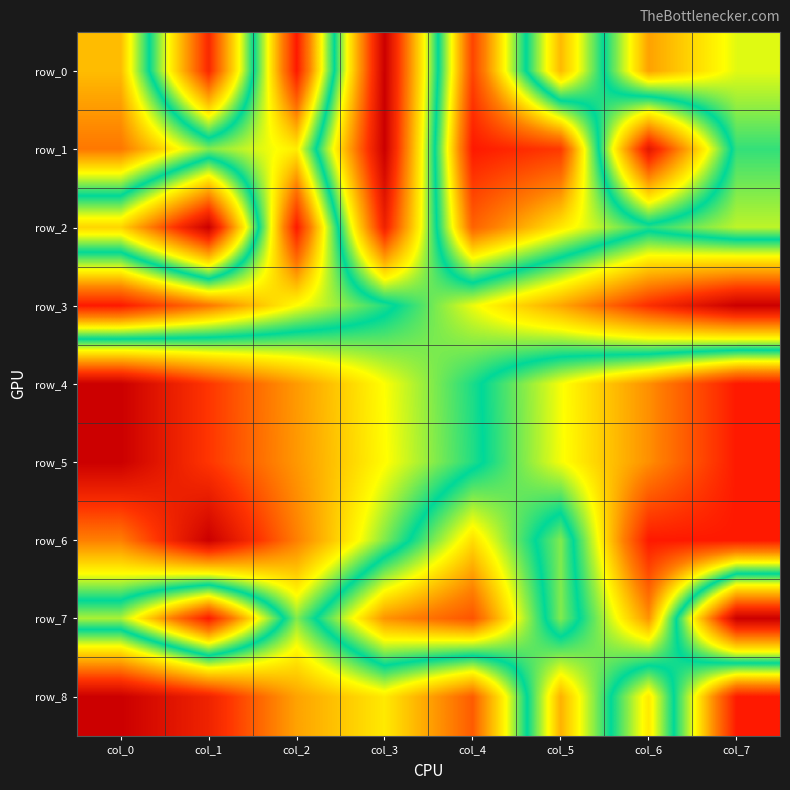

What value does the row_6 series have at col_0?

0.3